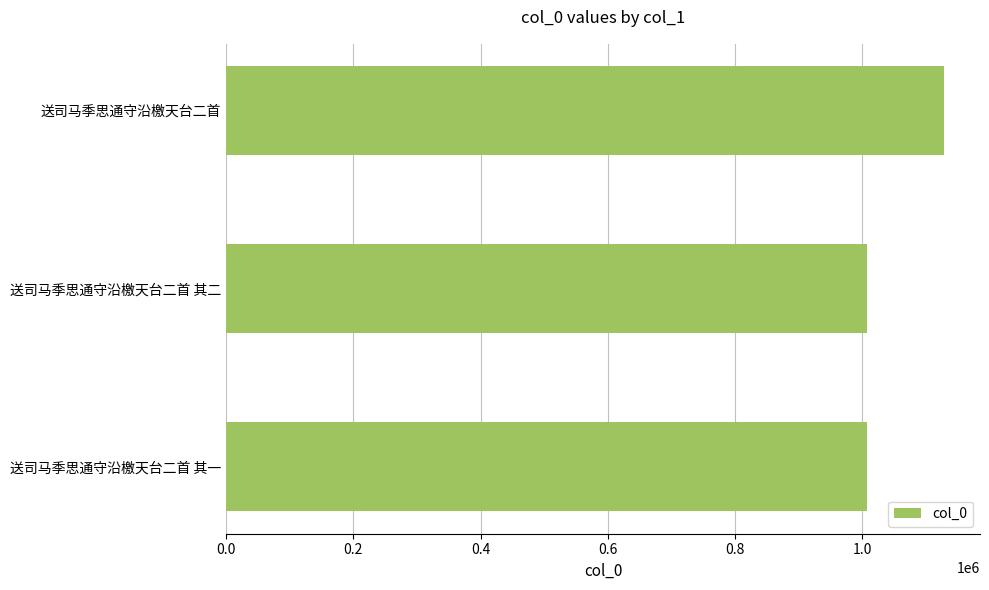

What is the change in value from 送司马季思通守沿檄天台二首 to 送司马季思通守沿檄天台二首 其二?

-120776